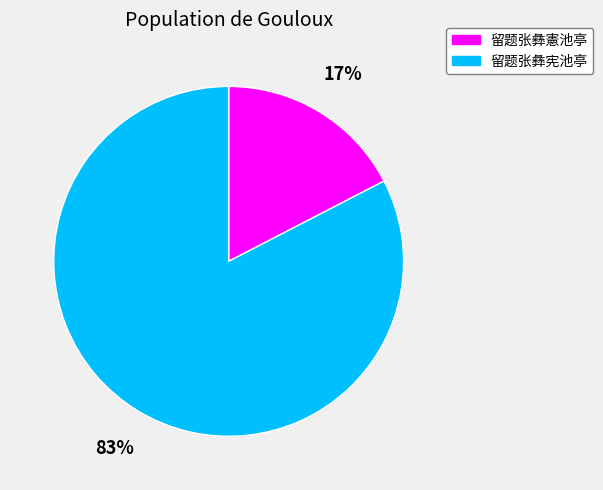

How many segments does this pie chart have?

2